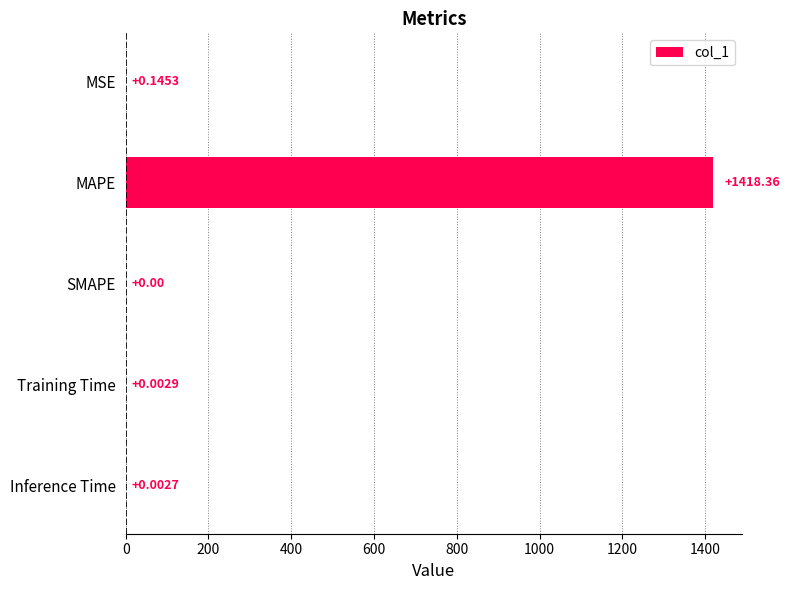

What is the sum of all values?

1418.5